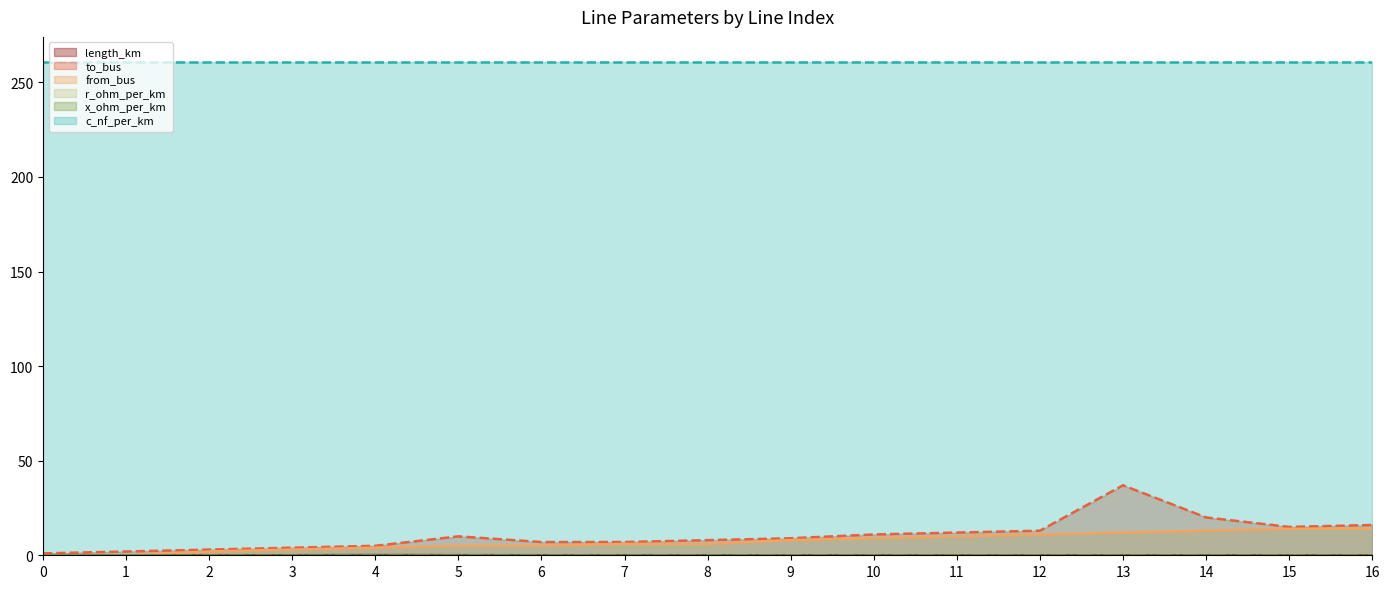

What is the sum of the from_bus values at 6 and 4?

9.0